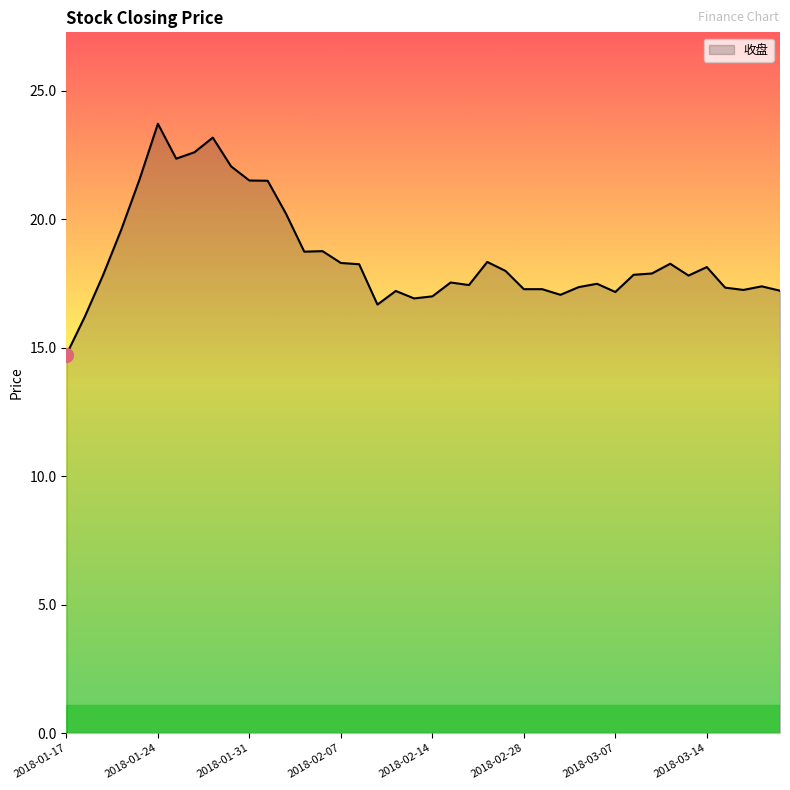

Count the number of data series in this chart.

1